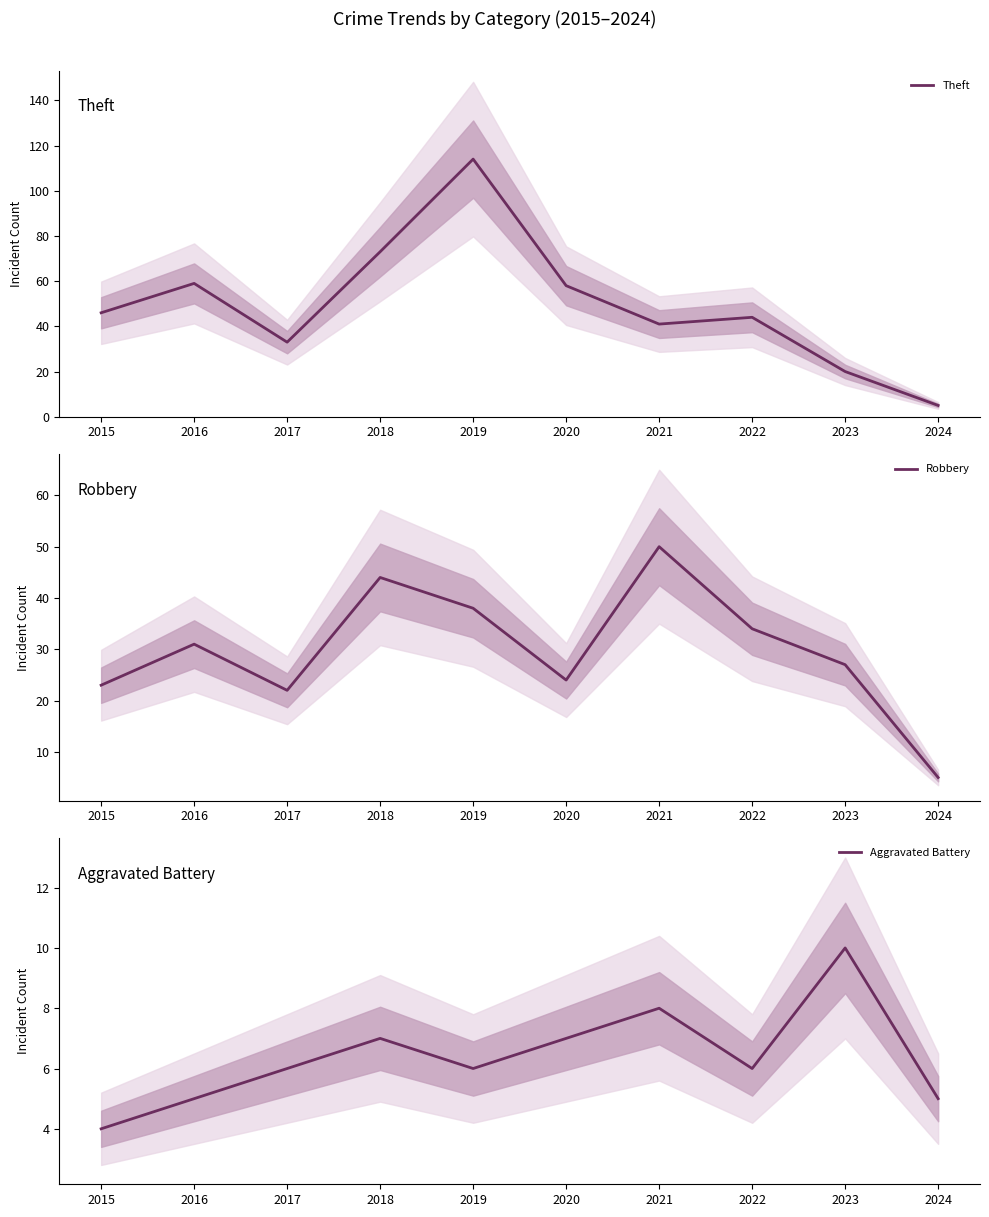

Reading right to left, what are all the values shown in this chart?

Theft: 2024=5	2023=20	2022=44	2021=41	2020=58	2019=114	2018=73	2017=33	2016=59	2015=46
Robbery: 2024=5	2023=27	2022=34	2021=50	2020=24	2019=38	2018=44	2017=22	2016=31	2015=23
Aggravated Battery: 2024=5	2023=10	2022=6	2021=8	2020=7	2019=6	2018=7	2017=6	2016=5	2015=4